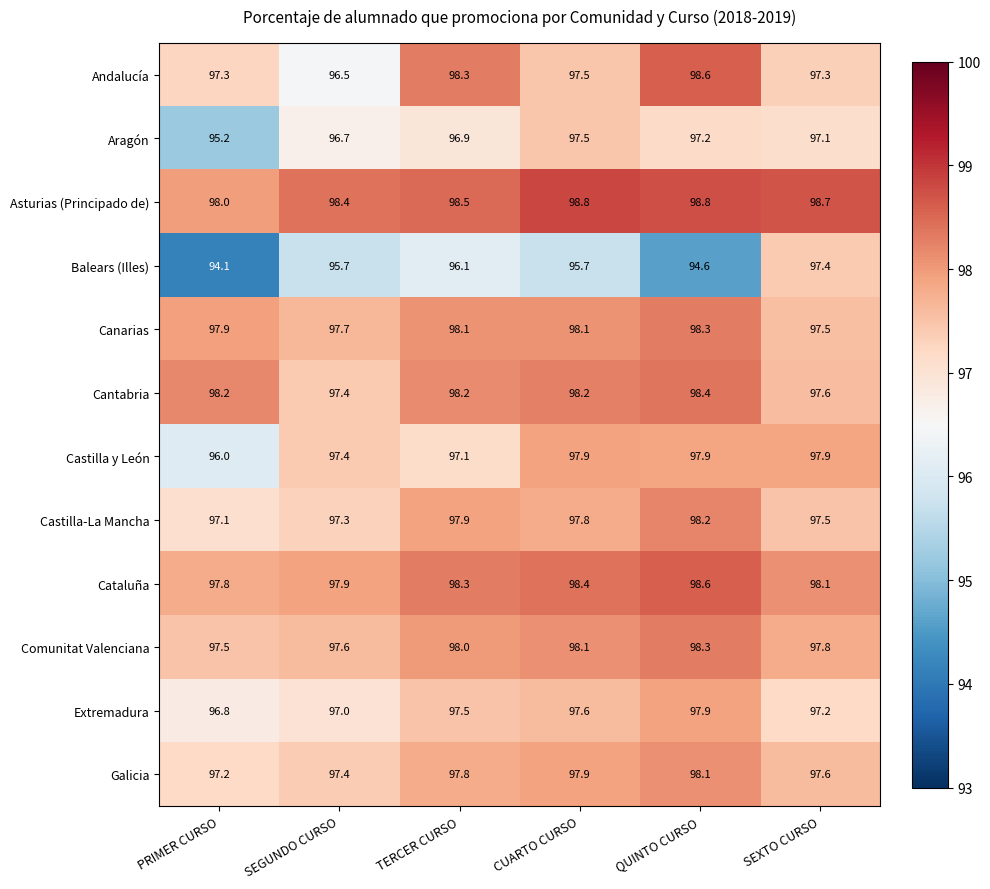

Which series has the largest total across all categories?

Asturias (Principado de)